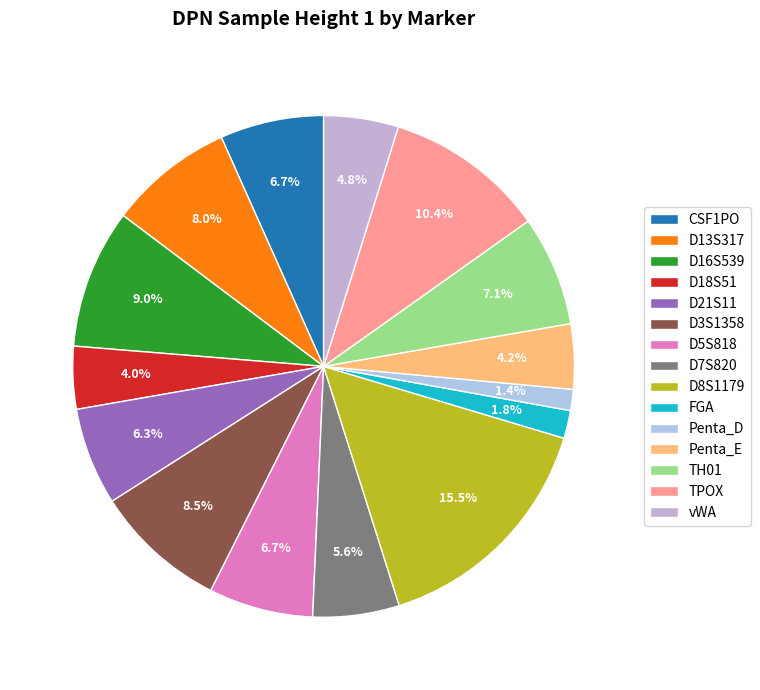

What percentage is the vWA slice, to the nearest percent?

5%